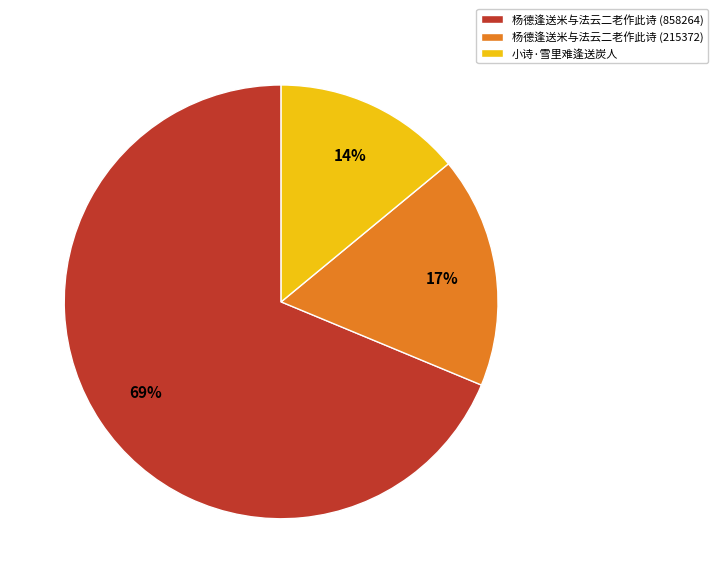

Is the sum of 杨德逢送米与法云二老作此诗 (858264) and 小诗·雪里难逢送炭人 greater than half?

Yes